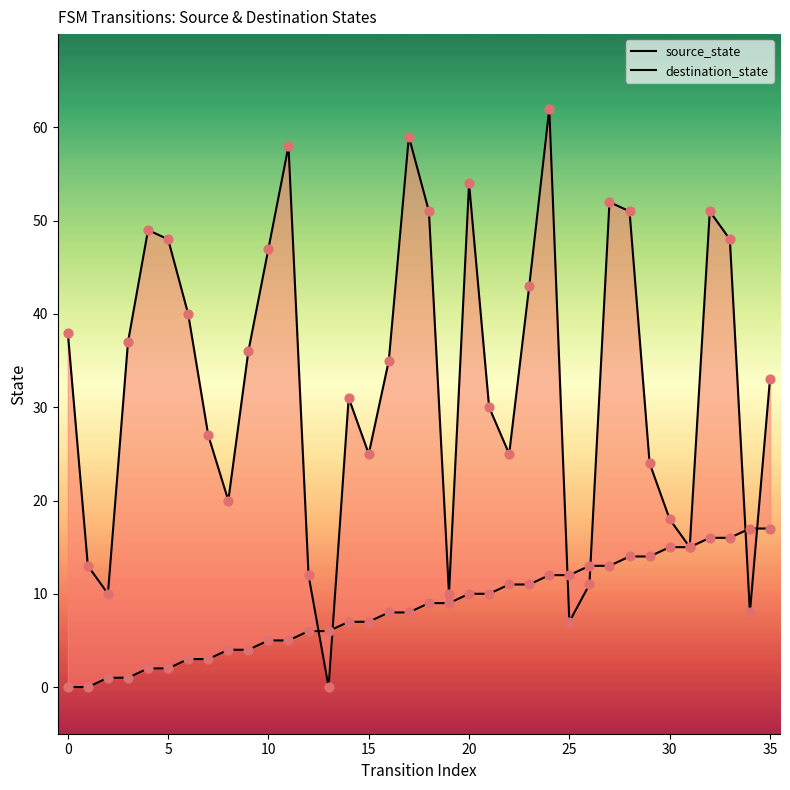

What is the total value across all series at 13?

6